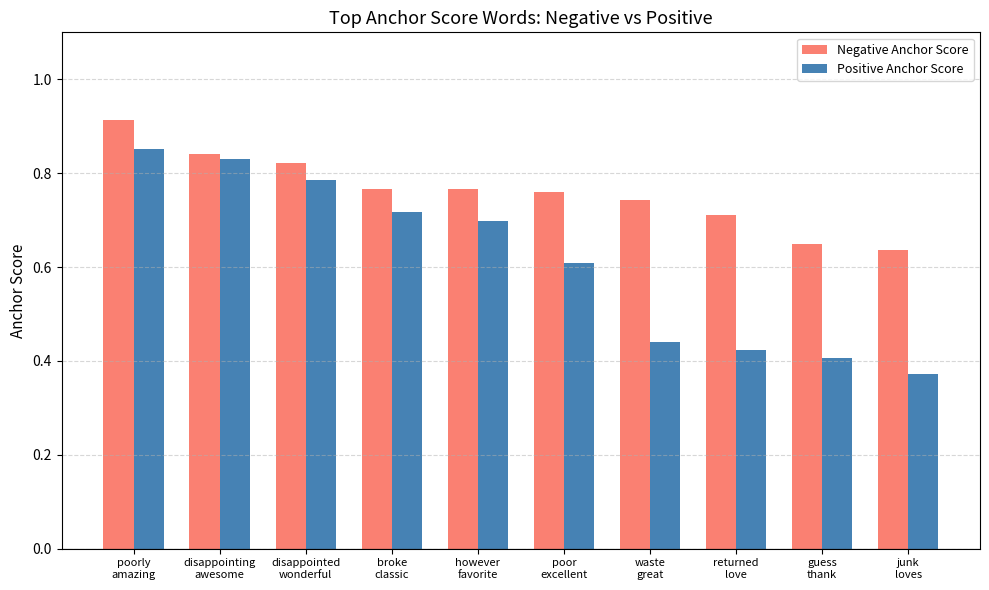

Rank the series by their maximum value, from lowest to highest.

Positive Anchor Score, Negative Anchor Score